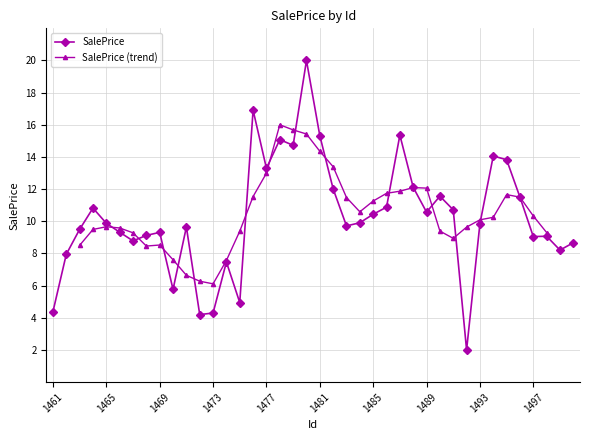

How many categories are shown in the chart?

40